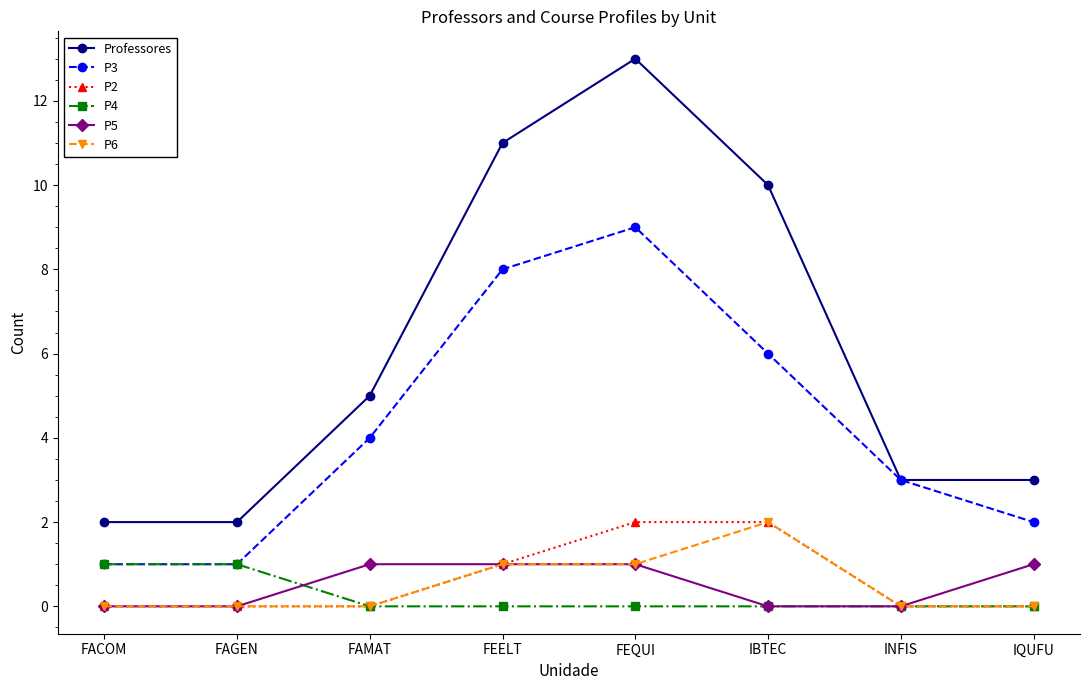

Is it true that P6 equals 1 at FEQUI?

True